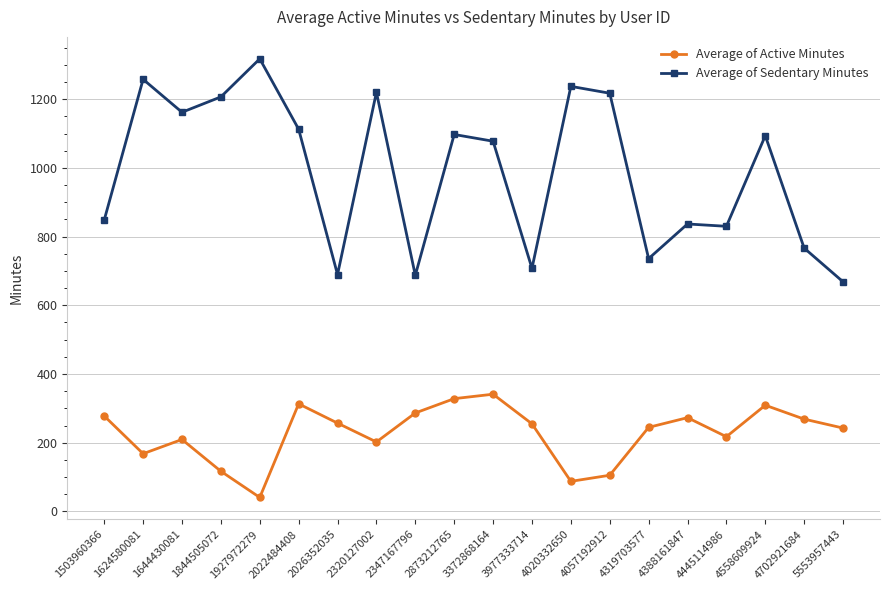

Which series has the largest total across all categories?

Average of Sedentary Minutes